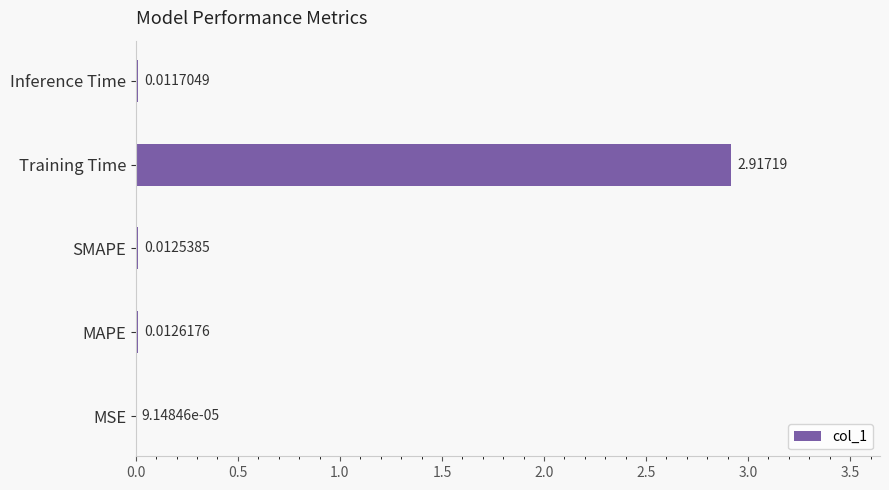

Which has a higher value, MAPE or SMAPE?

MAPE